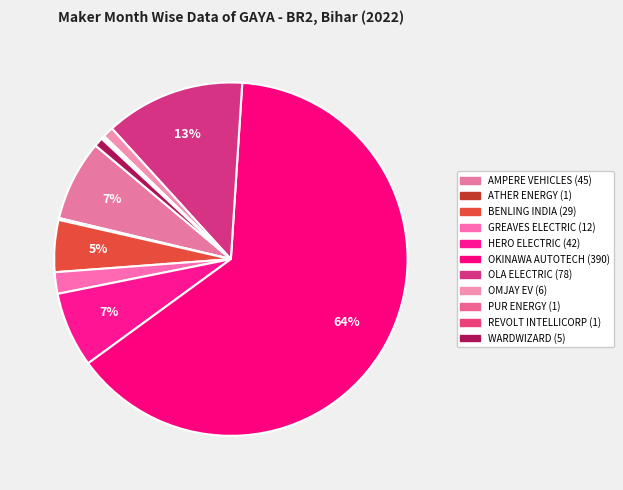

Is there a majority slice in this chart?

Yes